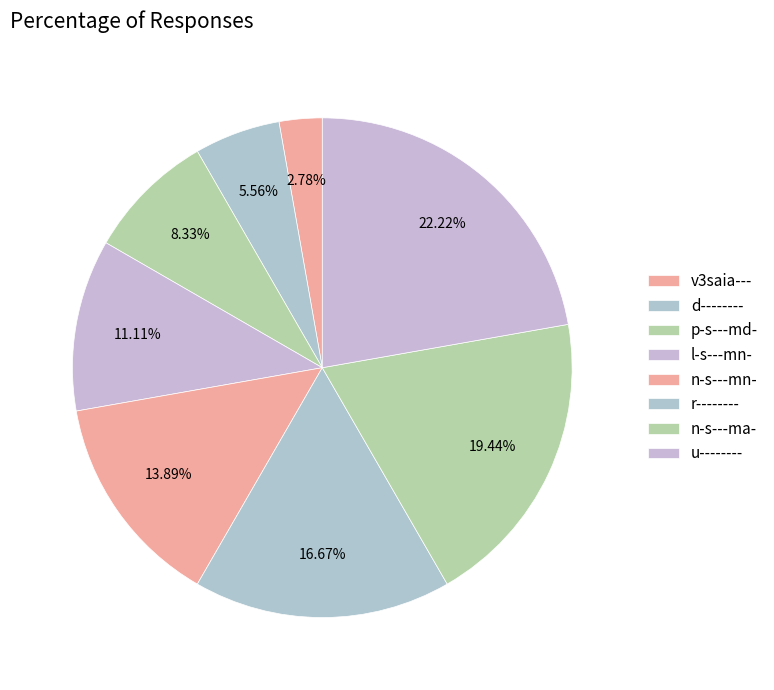

What is the smallest slice in the pie chart?

v3saia---